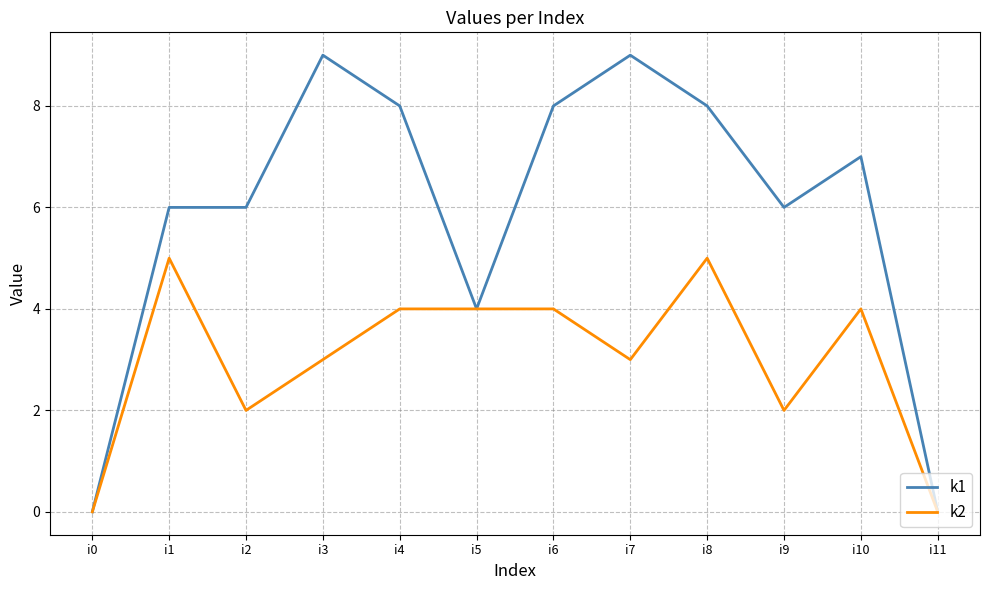

Which series has the largest range (max minus min)?

k1